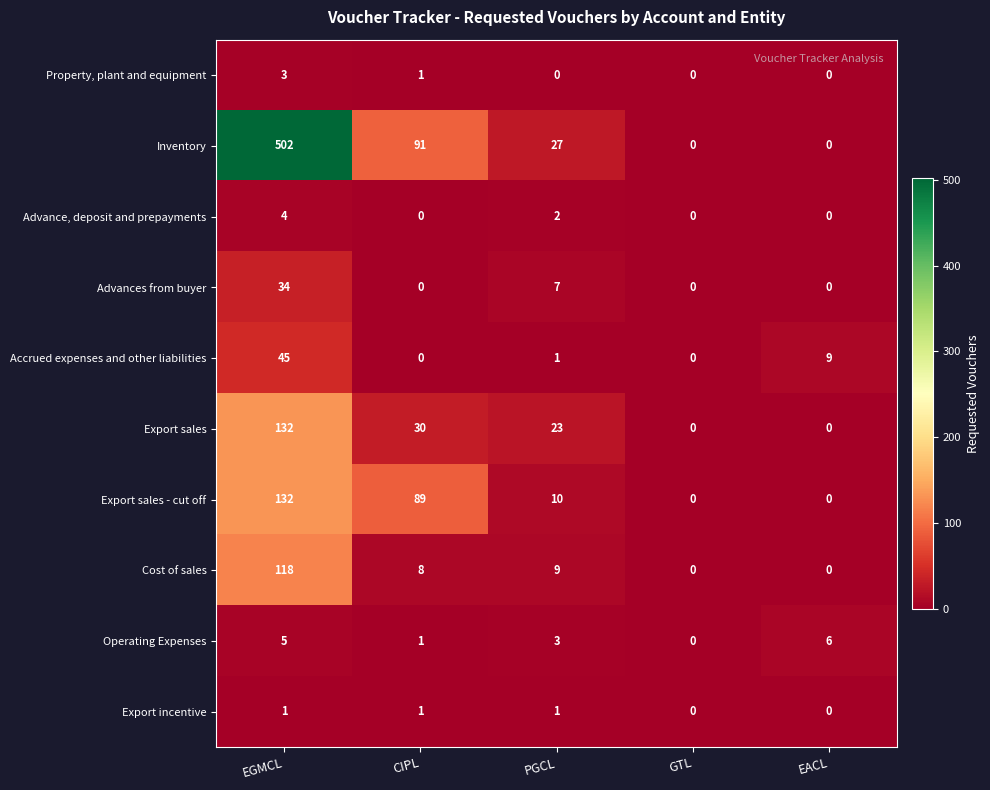

At how many categories does at least one series exceed 232?

1